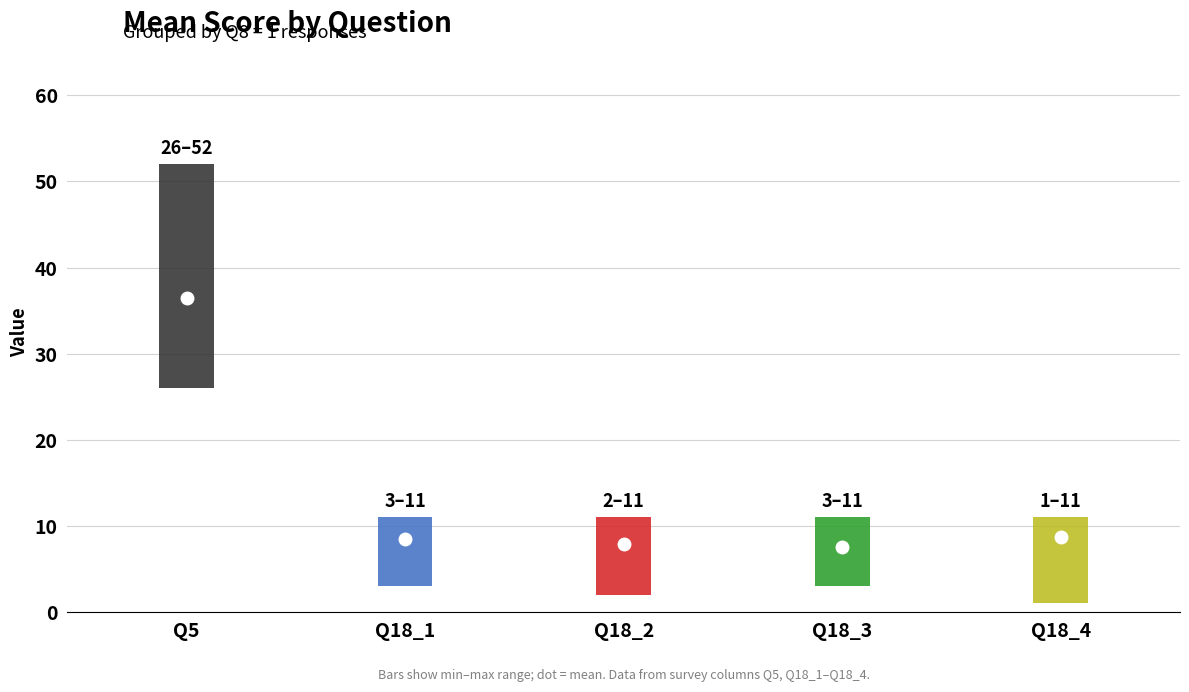

True or false: Q18_3_mean has a value of 7.1 at 1.

True